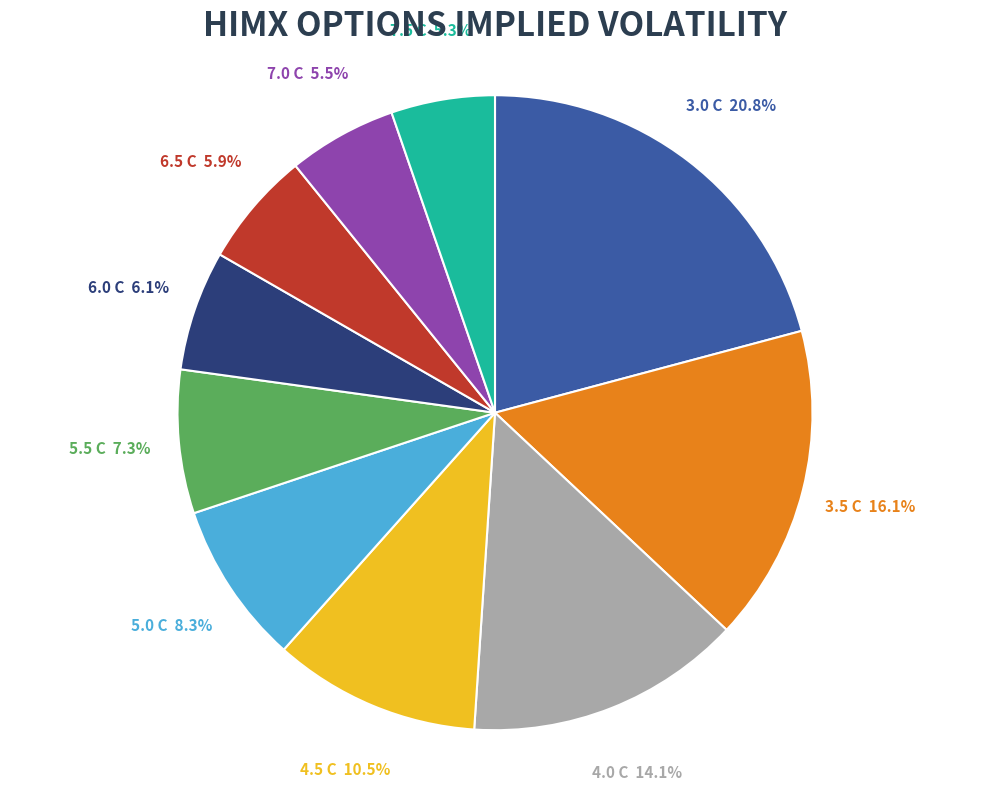

To the nearest percent, what is the combined percentage of 3.5 C and 6.0 C?

22%